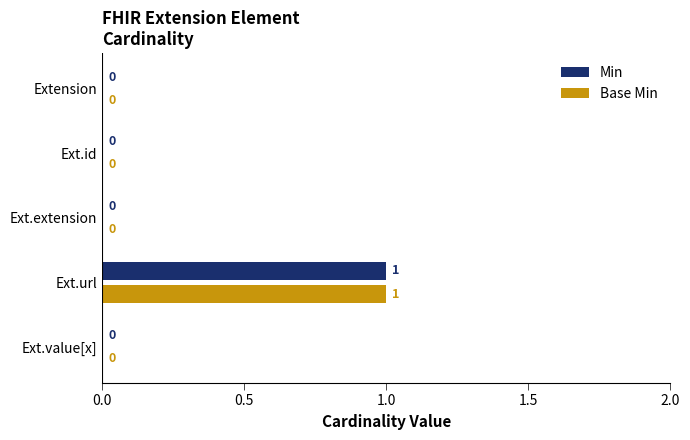

Is it true that Base Min equals 0 at Extension?

True